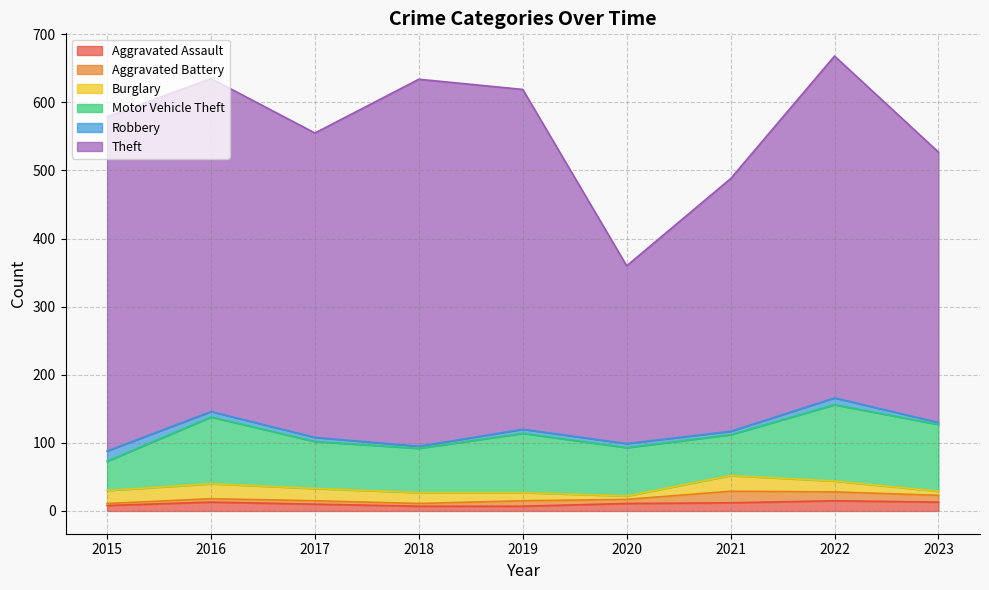

What is the sum of the Aggravated Assault values at 2021 and 2023?

25